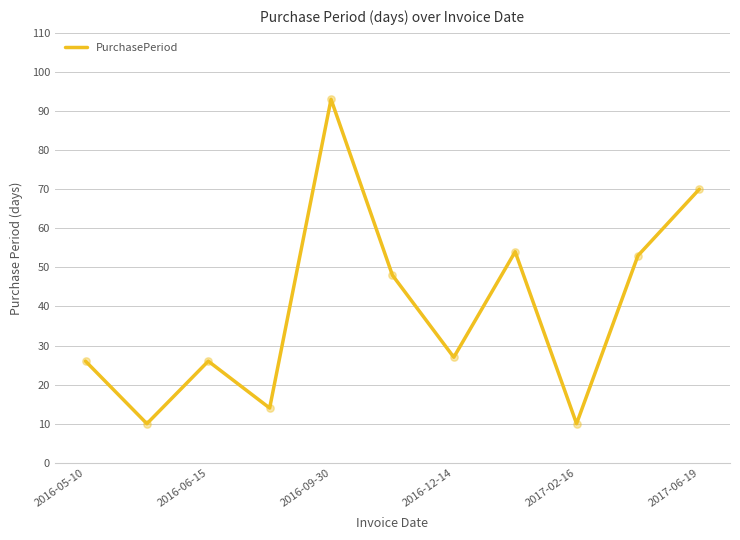

What is the greatest value displayed?

93